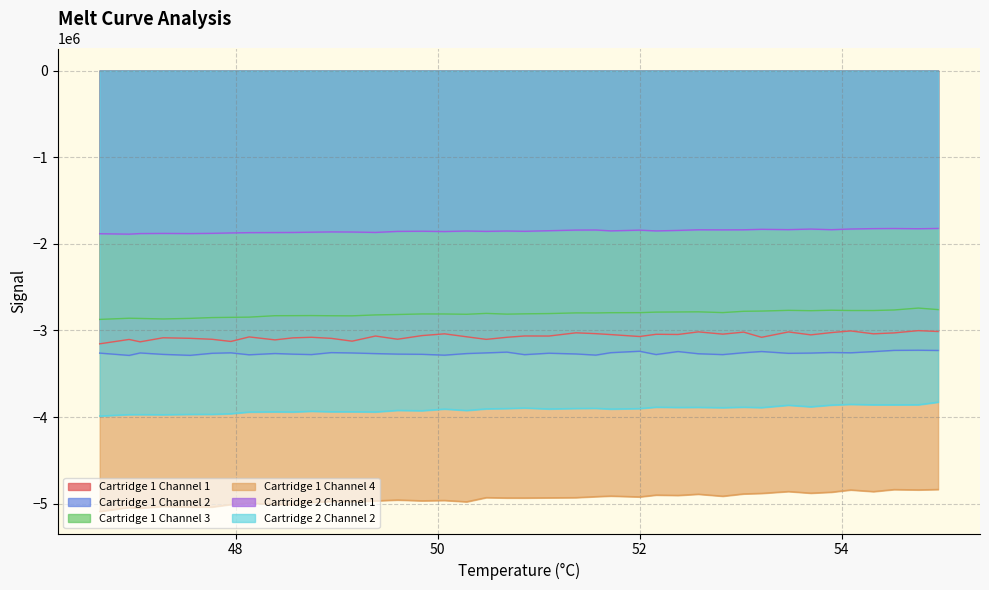

True or false: Cartridge 2 Channel 1 and Cartridge 1 Channel 2 intersect in this chart.

False